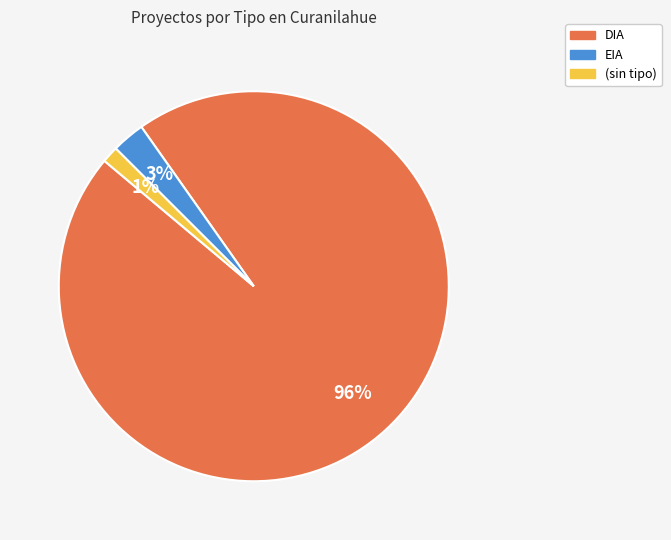

Is it true that EIA is 32% of the pie?

False